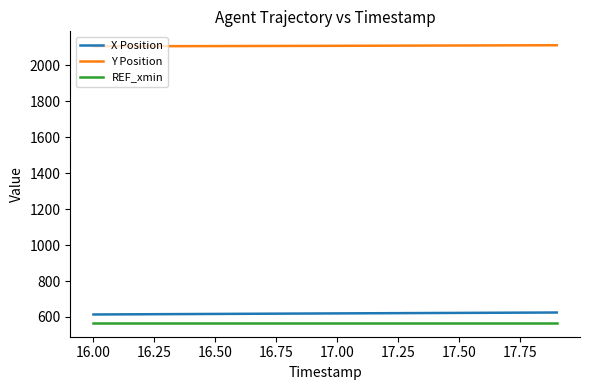

How many lines are shown in the chart?

3